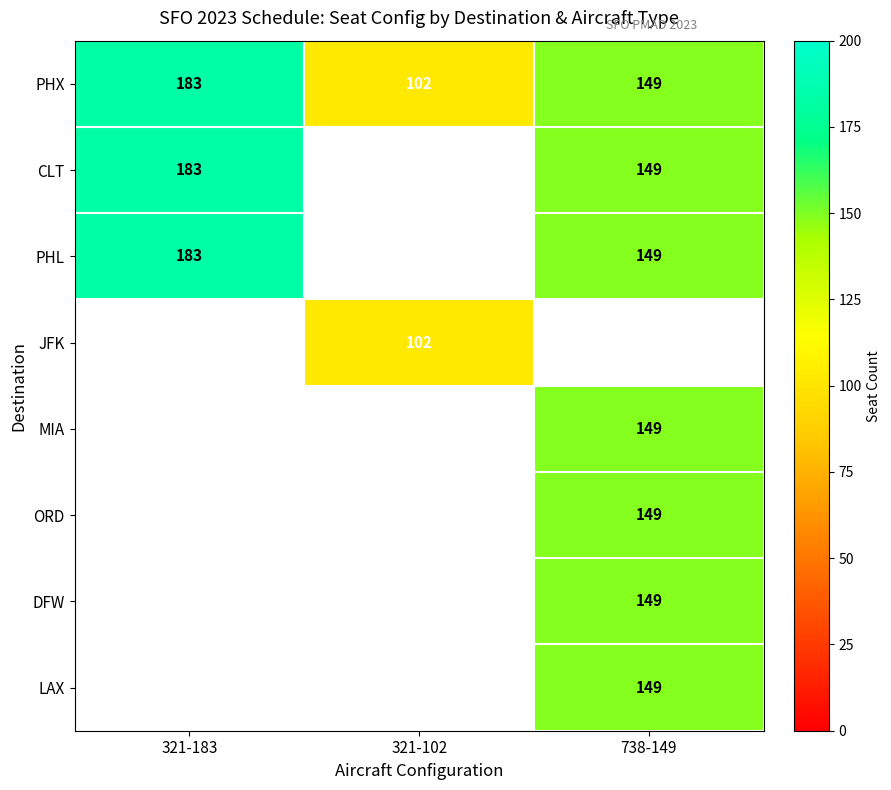

What is the minimum value for PHX?

102